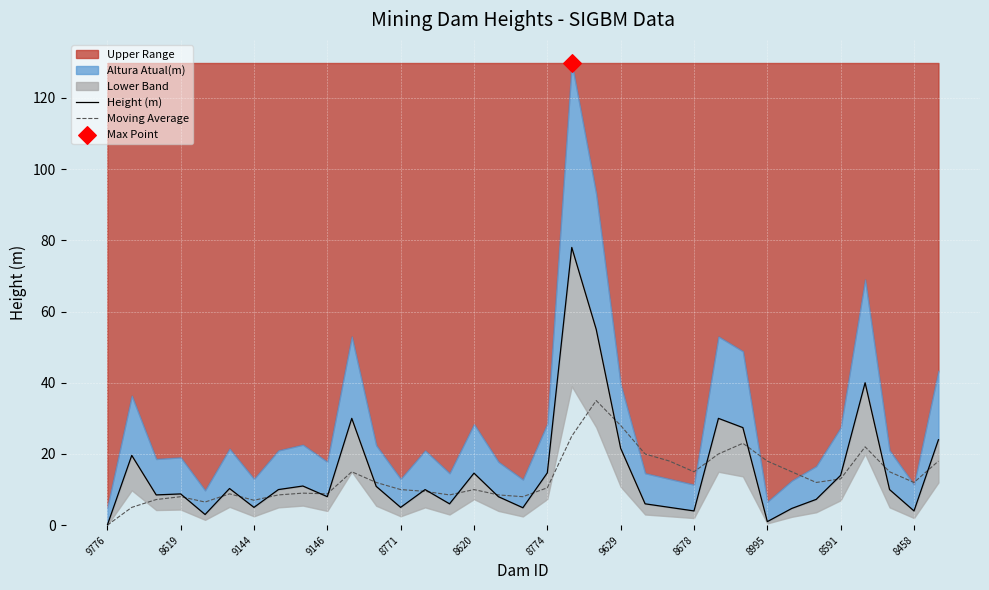

Which series reaches the minimum Y coordinate?

Height (m)